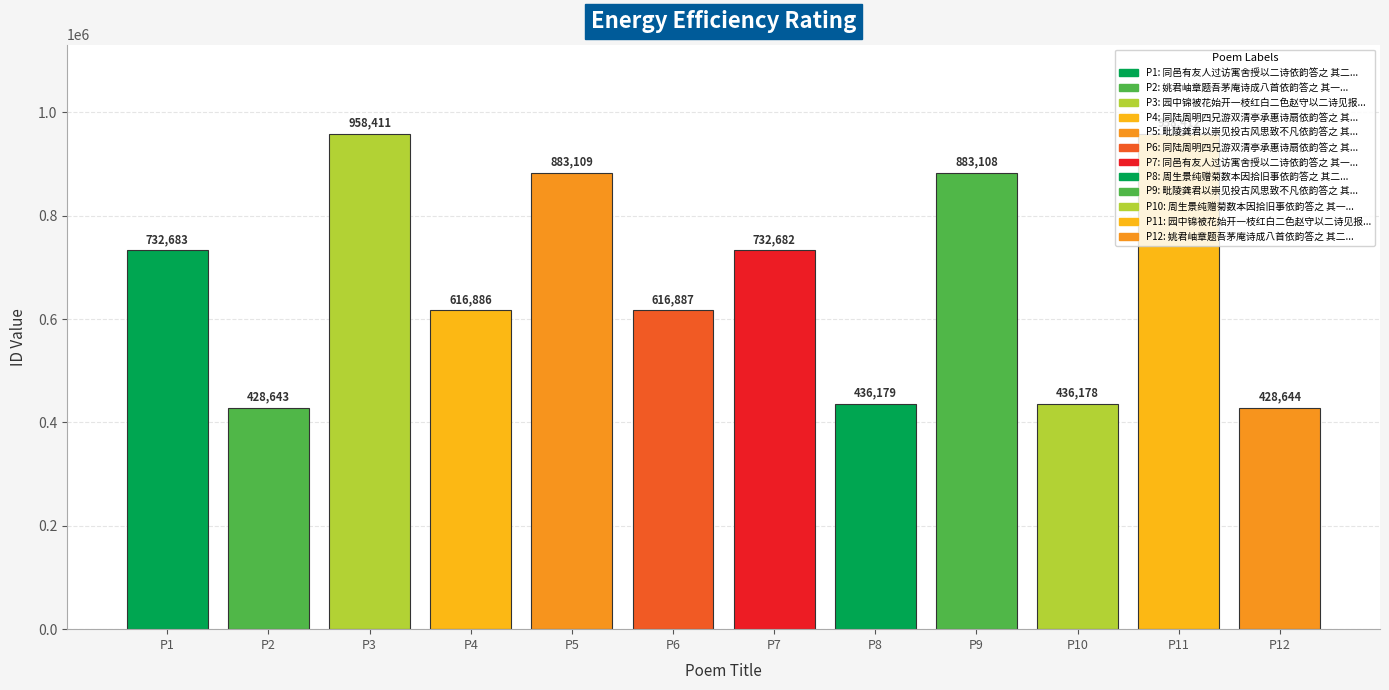

Reading left to right, extract all data points from this chart.

P1=732683	P2=428643	P3=958411	P4=616886	P5=883109	P6=616887	P7=732682	P8=436179	P9=883108	P10=436178	P11=958412	P12=428644